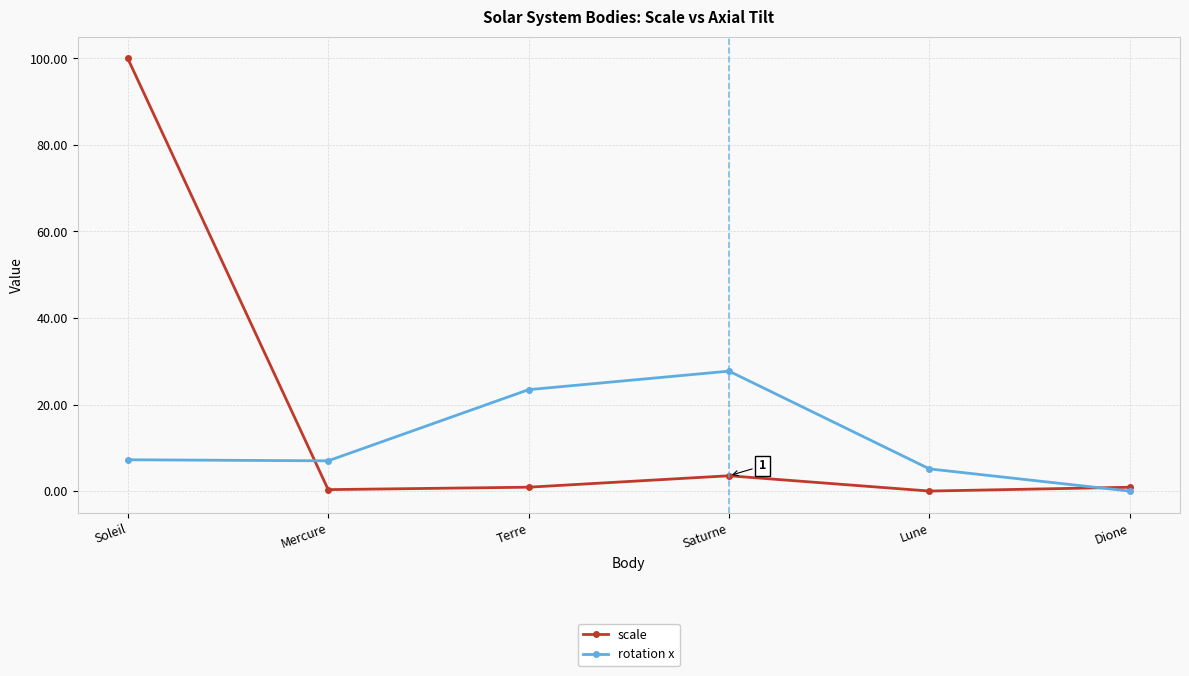

Which category has the lowest value in the rotation x series?

Dione